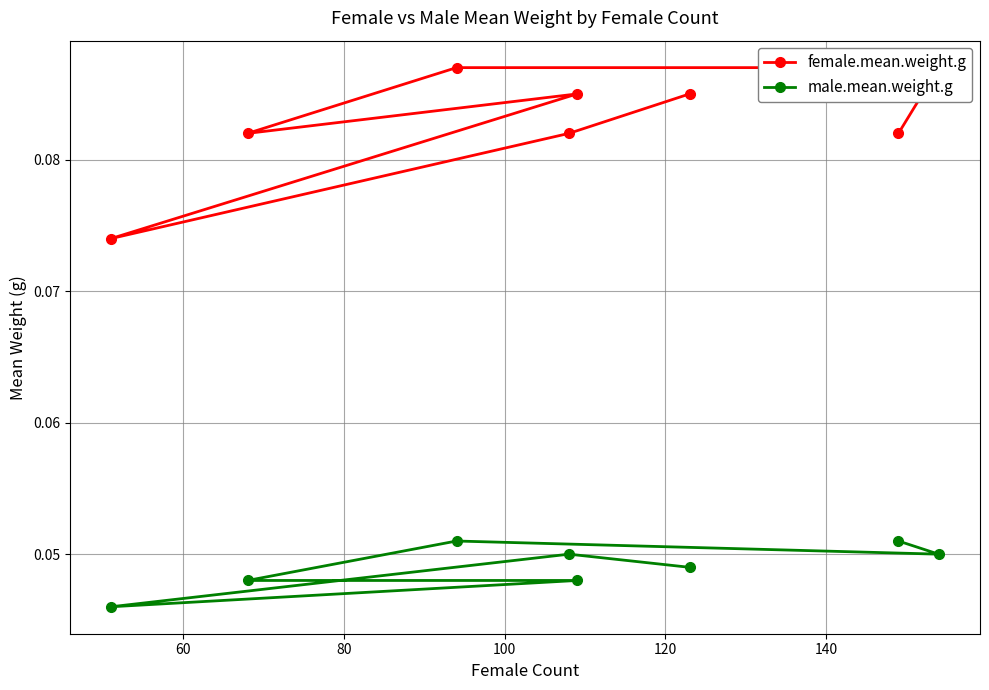

What is the greatest value displayed?

0.1